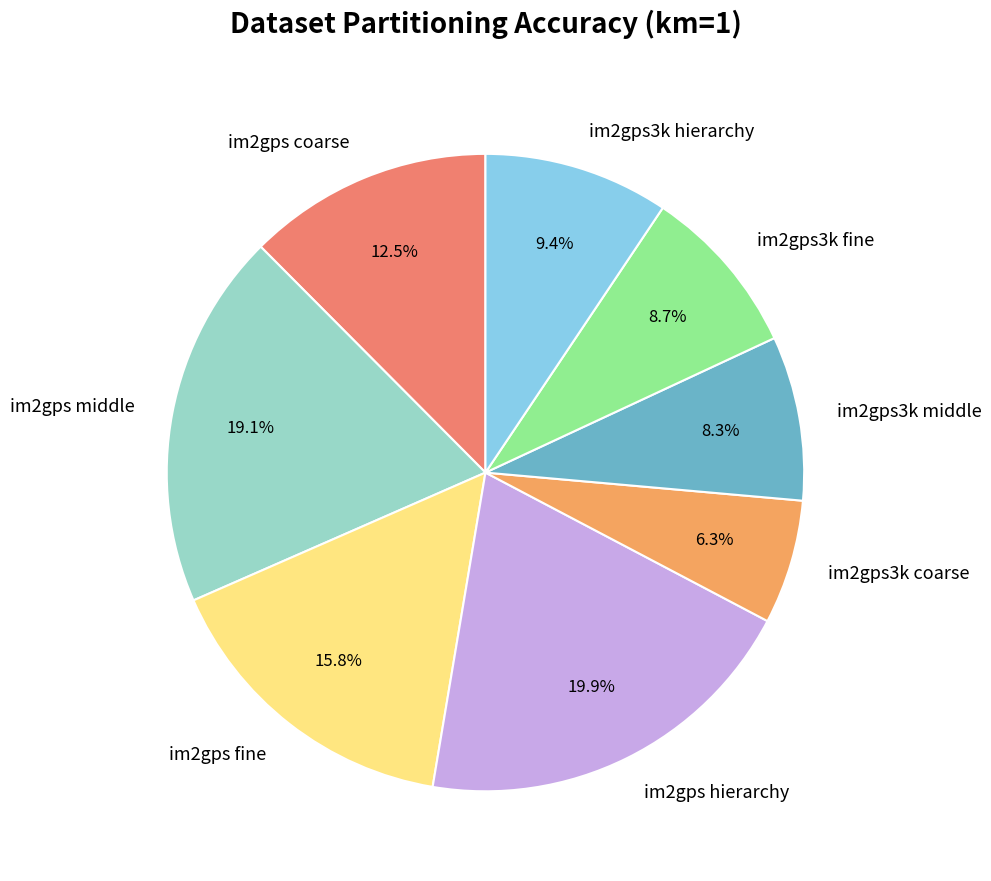

Does im2gps3k coarse account for over 50% of the chart?

No